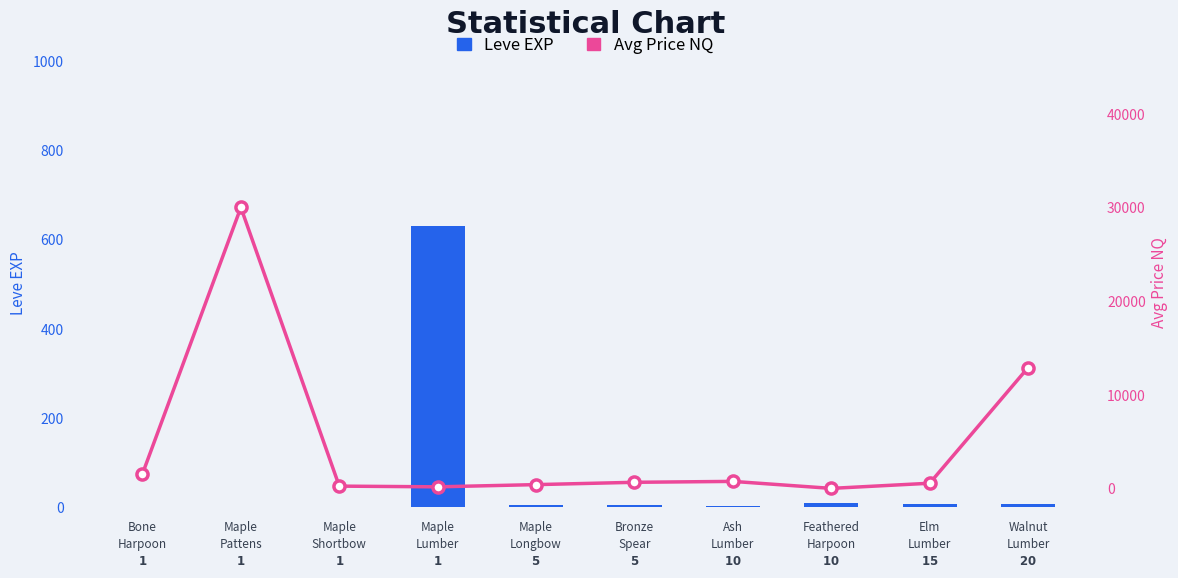

Which series has the largest total across all categories?

Avg Price NQ